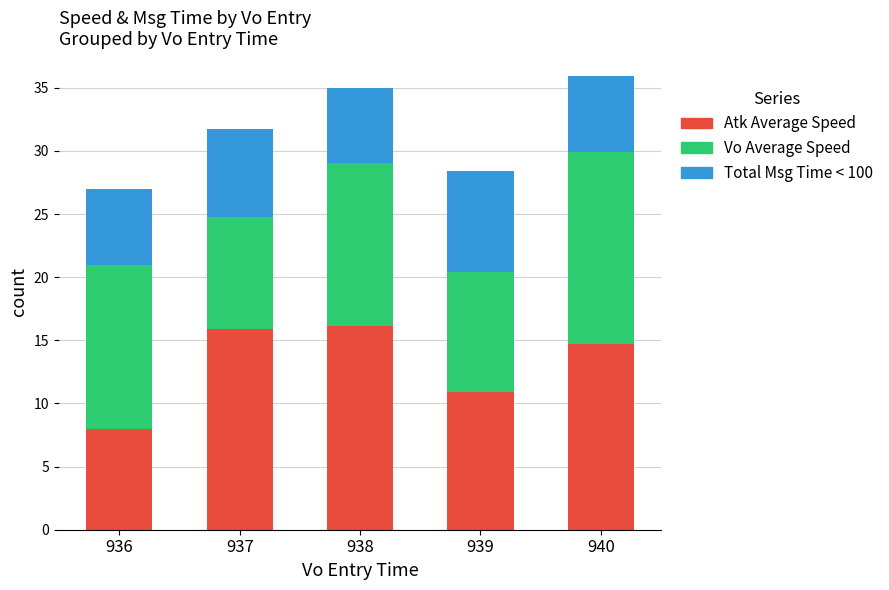

What is the value of the Atk Average Speed bar at the 4th from the left?

10.9